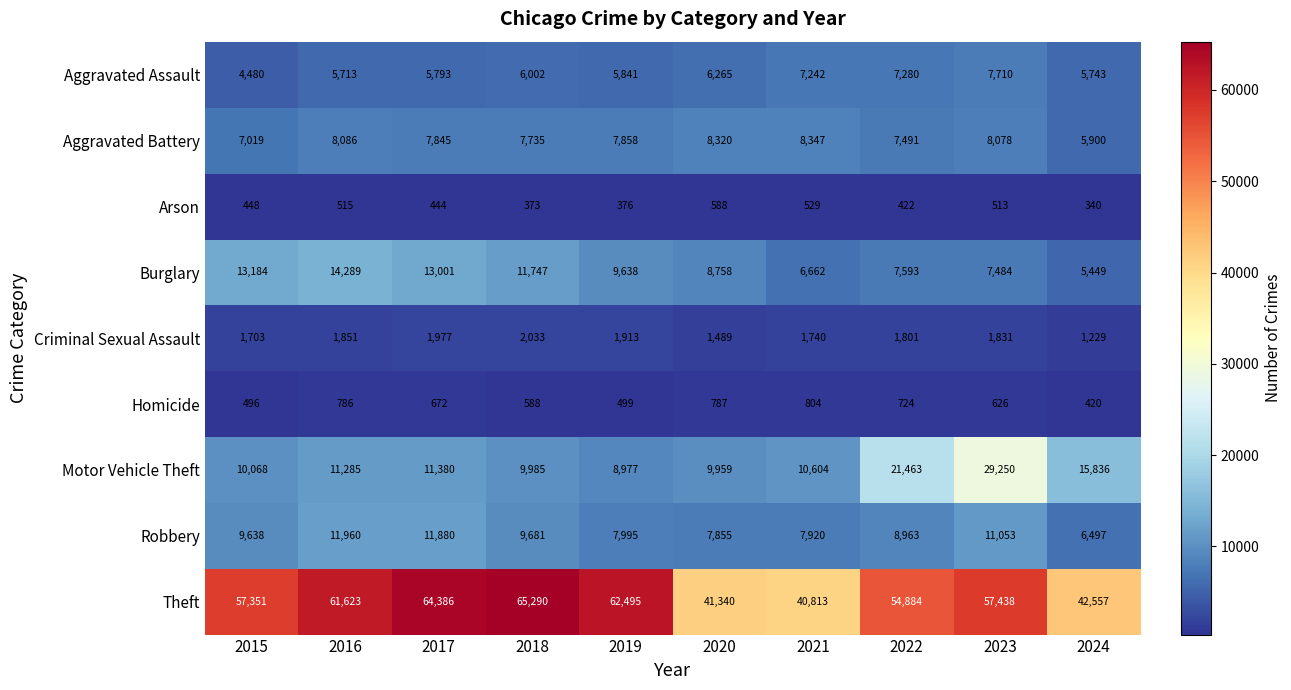

At which label does Robbery reach its peak?

2016